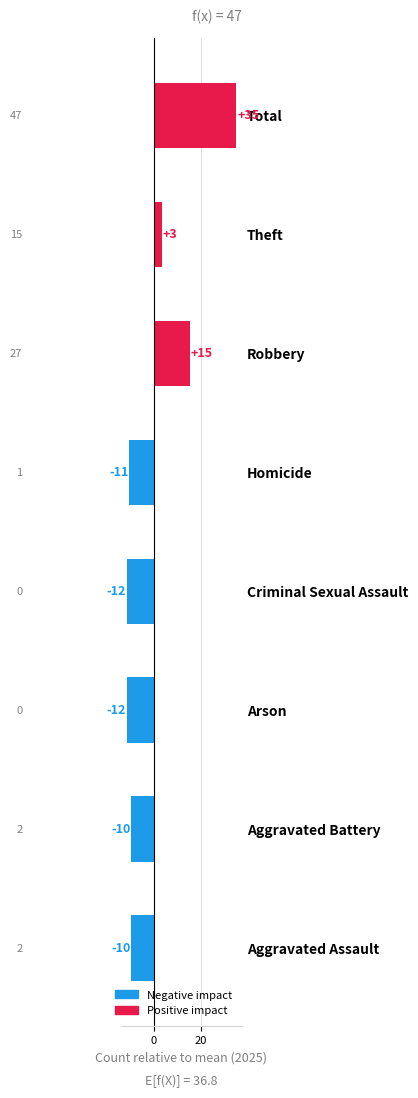

Does the chart contain any negative values?

Yes